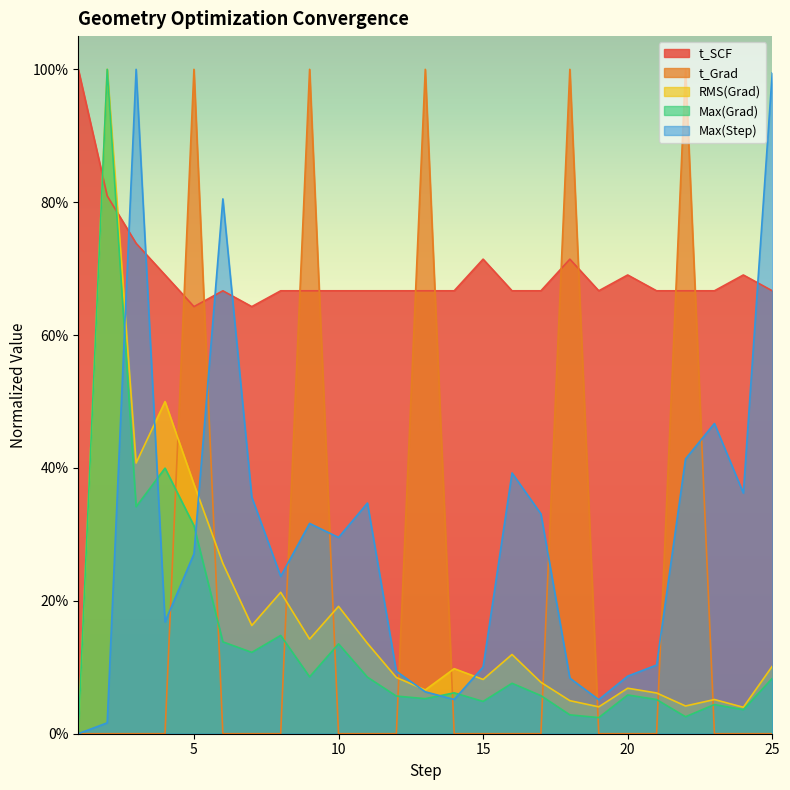

At how many categories does at least one series exceed 0?

25